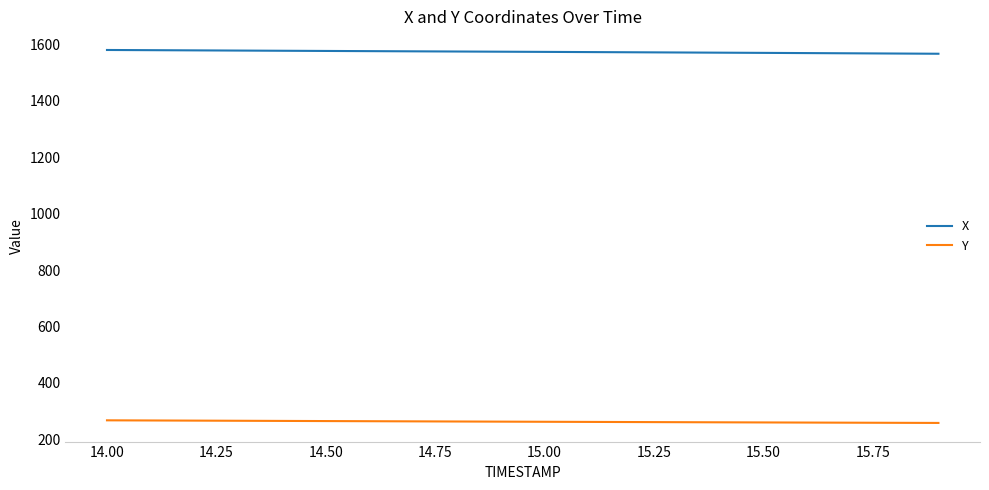

Rank the series by their maximum value, from highest to lowest.

X, Y